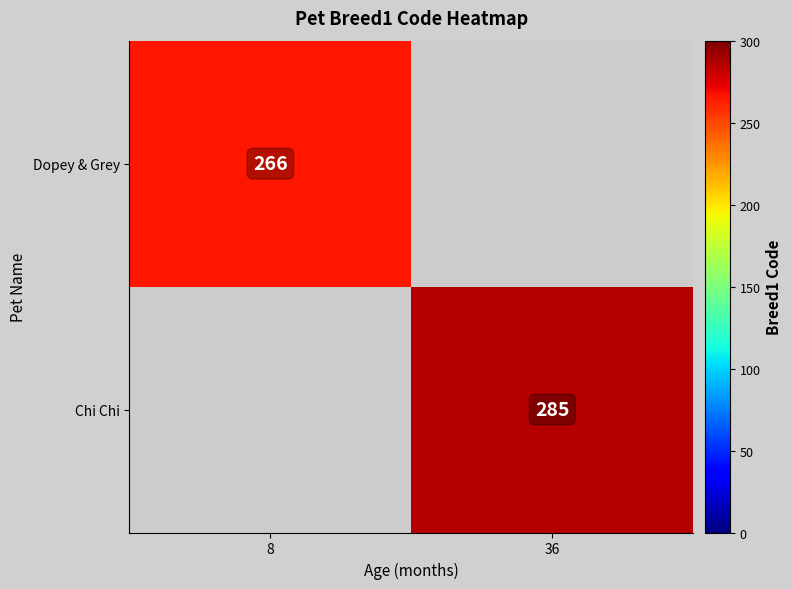

True or false: Dopey & Grey has a value of 377.3 at 8.

False